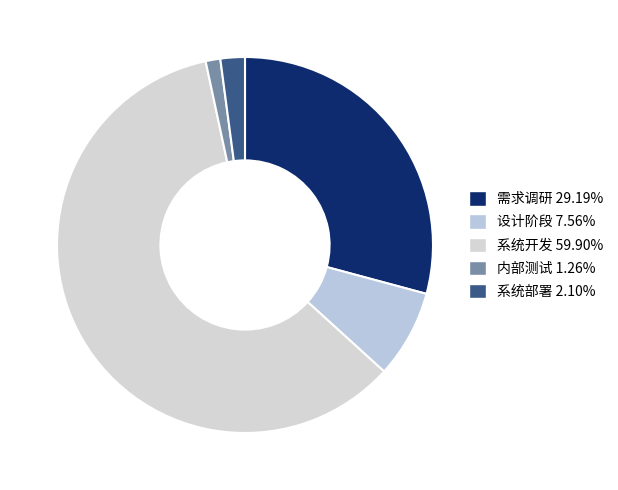

Which slice represents more than half of the pie?

系统开发